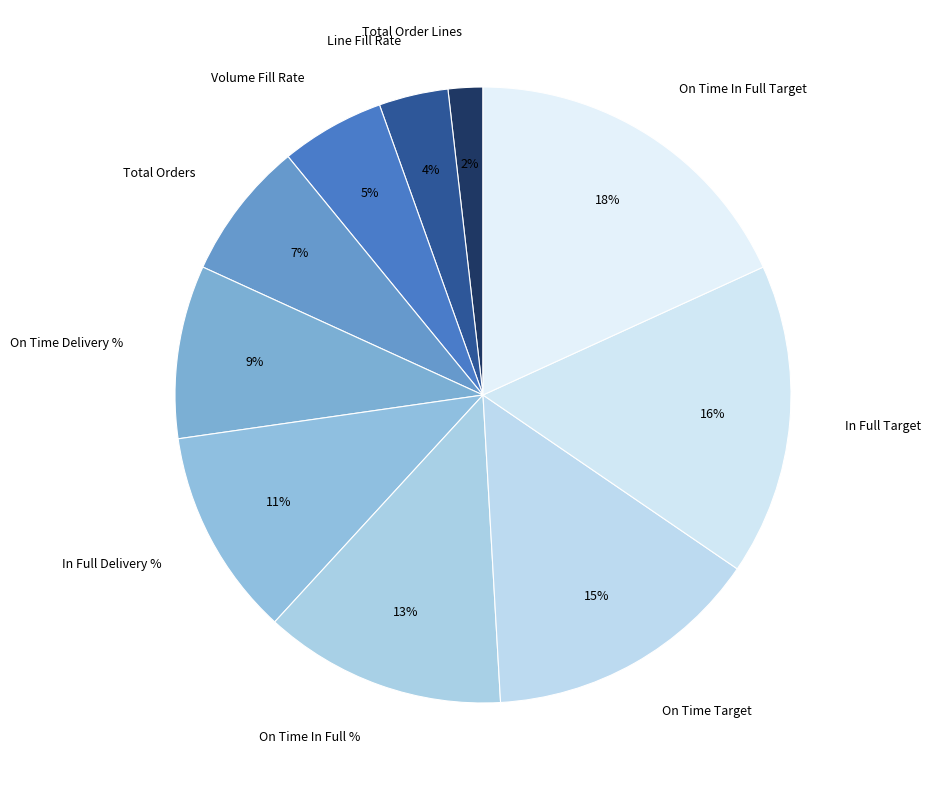

To the nearest percent, what portion does In Full Target represent?

16%